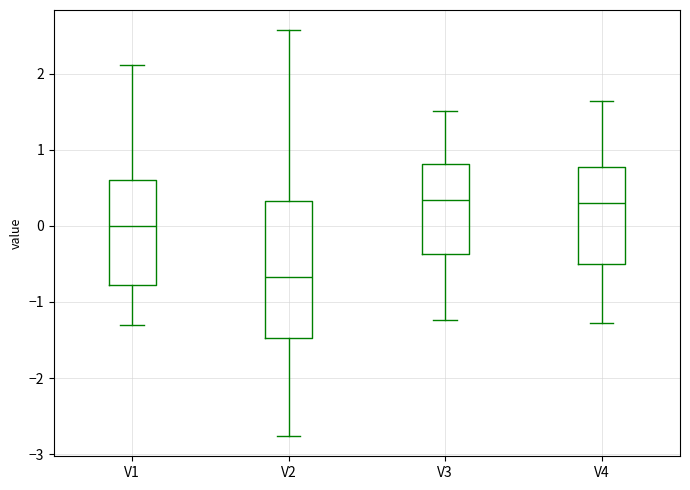

Reading left to right, read every box against the y-axis: the position of its median line, the range the box covers, and the ends of its whiskers. The values are not printed on the chart, so give them approximately, as read against the axis.

V1: median 0.0, box -0.8 to 0.6, whiskers -1.3 to 2.1
V2: median -0.7, box -1.5 to 0.3, whiskers -2.8 to 2.6
V3: median 0.3, box -0.4 to 0.8, whiskers -1.2 to 1.5
V4: median 0.3, box -0.5 to 0.8, whiskers -1.3 to 1.6